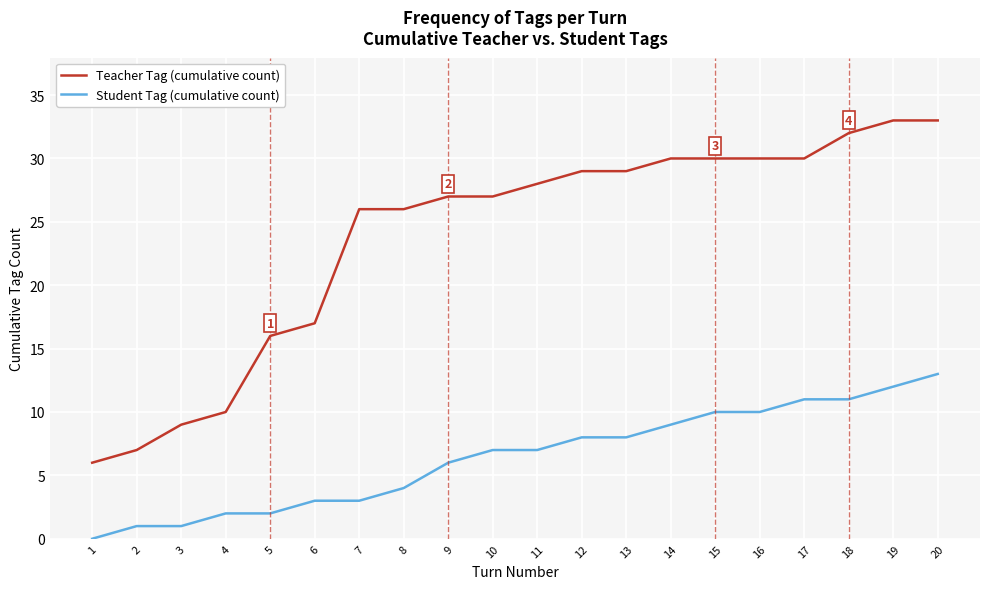

Which series has the largest total across all categories?

Teacher Tag (cumulative count)